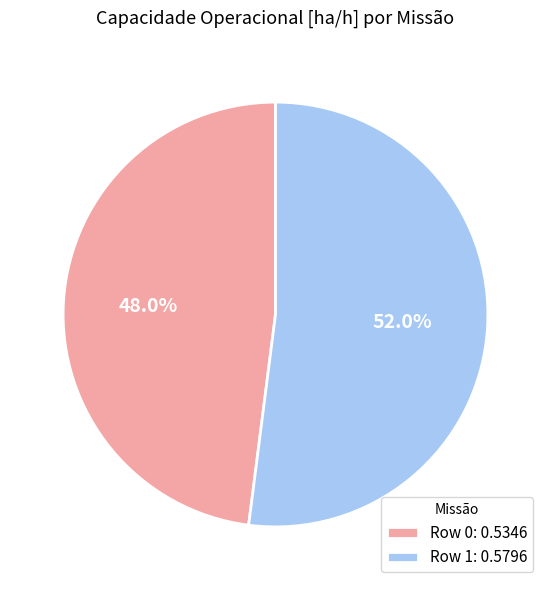

Rank the categories by value from highest to lowest.

Row 1, Row 0